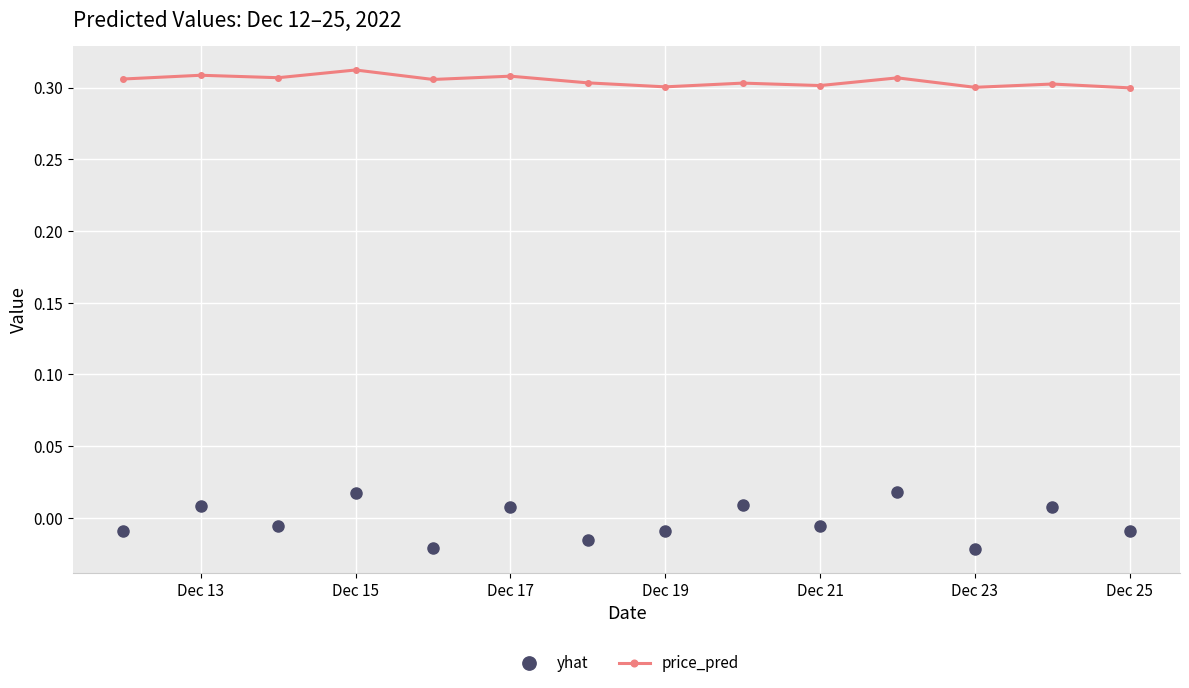

How many yhat values are between 0 and 1?

6